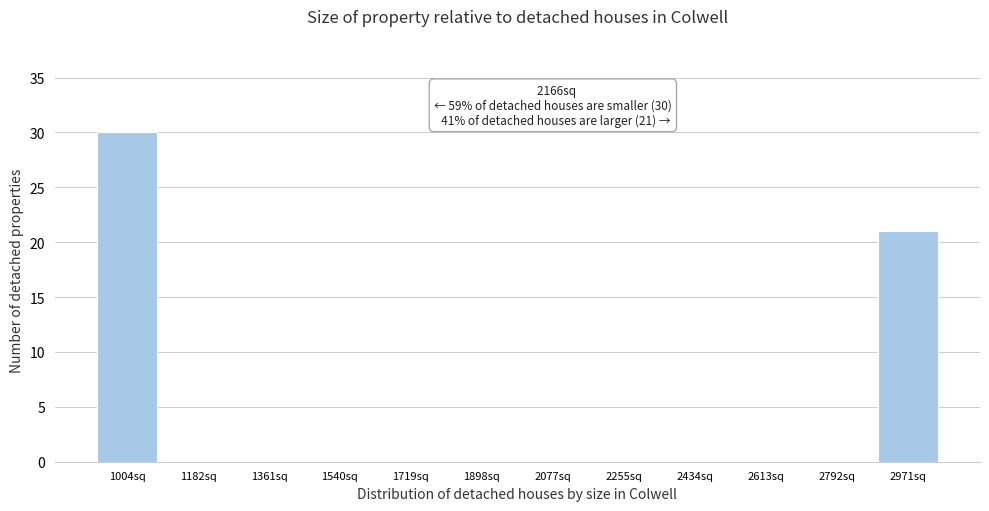

What is the sum of the values at 1182sq and 1004sq?

30